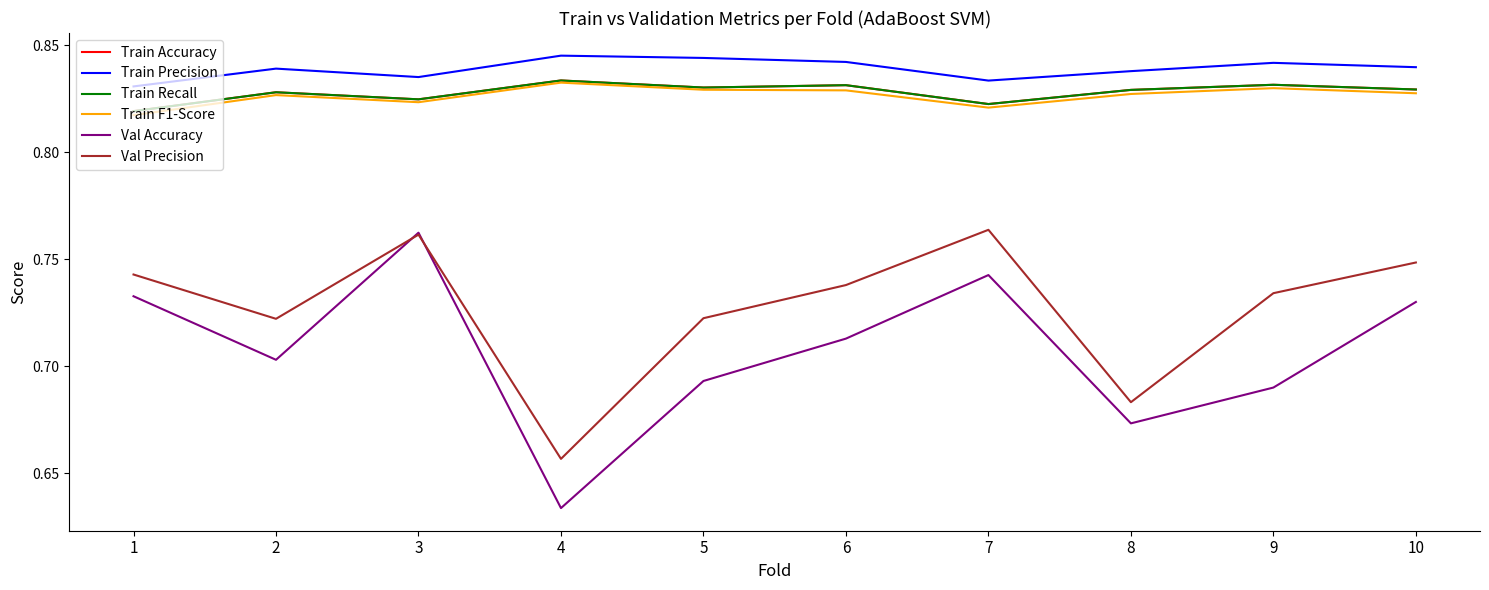

What is the maximum value for Val Accuracy?

0.8